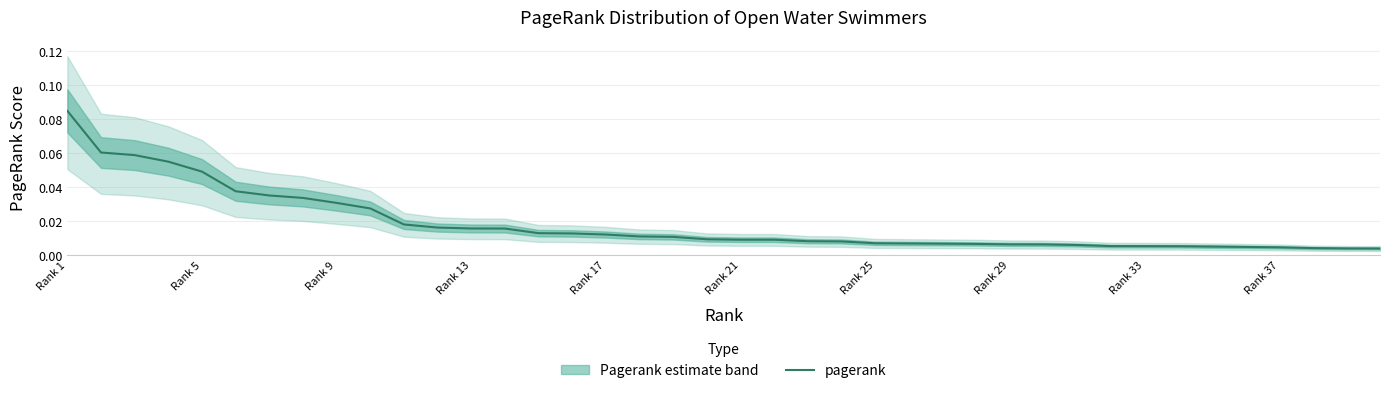

Which category has the highest value across all series?

Rank 1